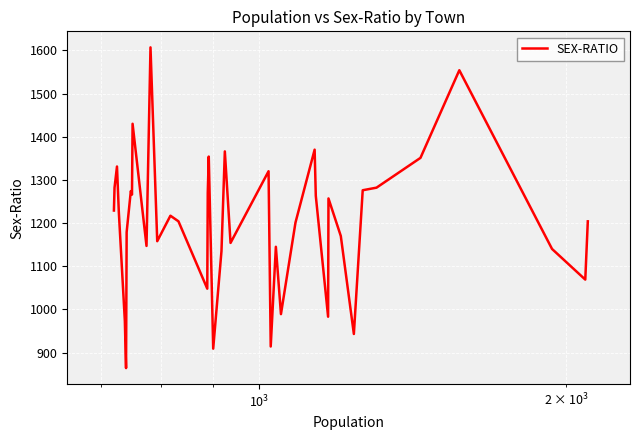

What is the minimum value shown in the chart?

864